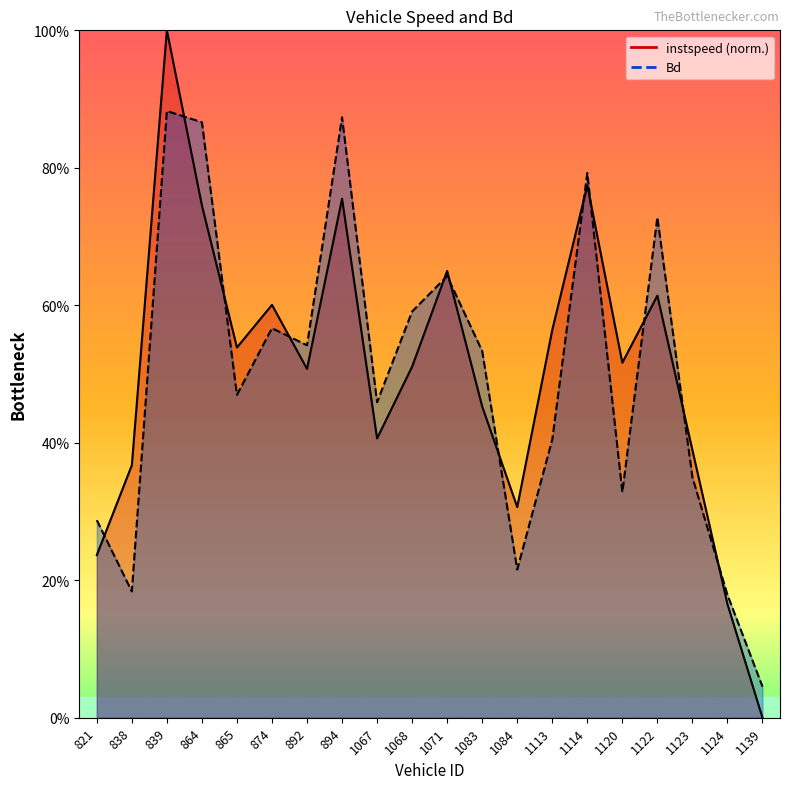

Reading left to right, what are all the values shown in this chart?

instspeed: 821=0.2	838=0.4	839=1.0	864=0.7	865=0.5	874=0.6	892=0.5	894=0.8	1067=0.4	1068=0.5	1071=0.6	1083=0.5	1084=0.3	1113=0.6	1114=0.8	1120=0.5	1122=0.6	1123=0.4	1124=0.2	1139=0.0
Bd: 821=0.3	838=0.2	839=0.9	864=0.9	865=0.5	874=0.6	892=0.5	894=0.9	1067=0.5	1068=0.6	1071=0.6	1083=0.5	1084=0.2	1113=0.4	1114=0.8	1120=0.3	1122=0.7	1123=0.3	1124=0.2	1139=0.0